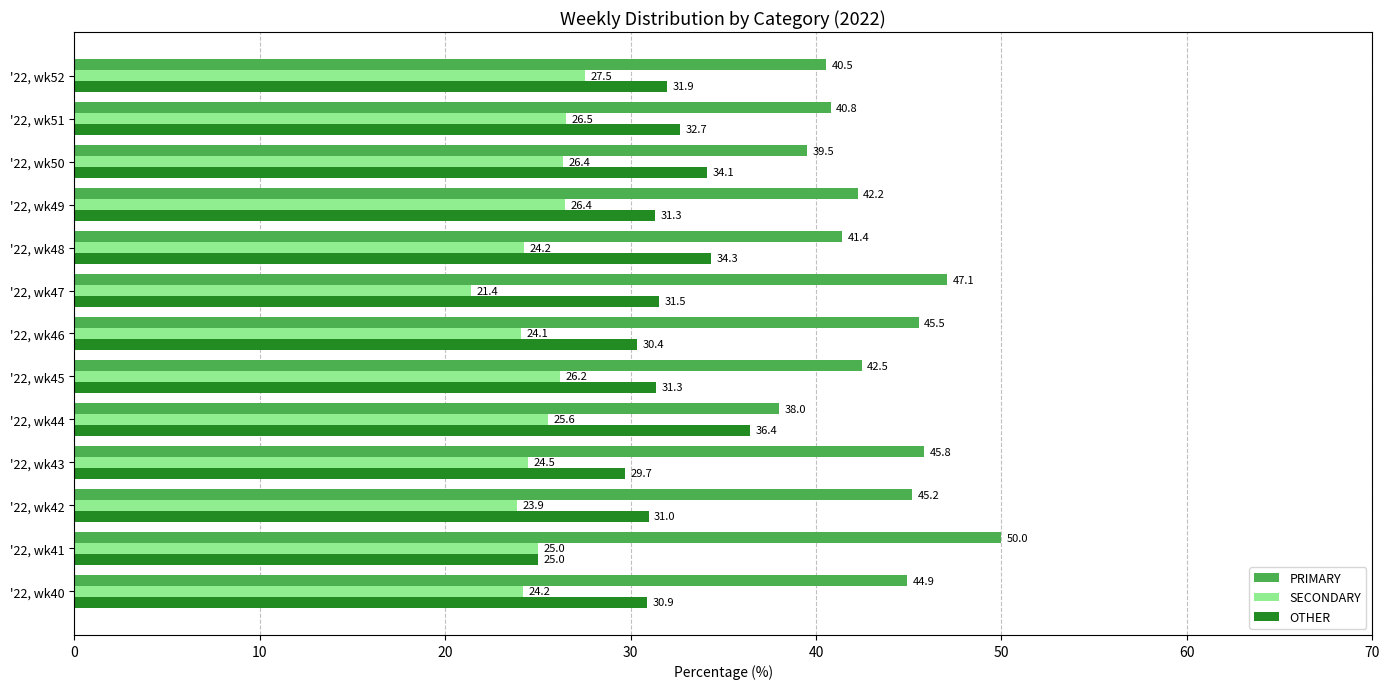

Is it true that OTHER equals 34.3 at '22, wk48?

True